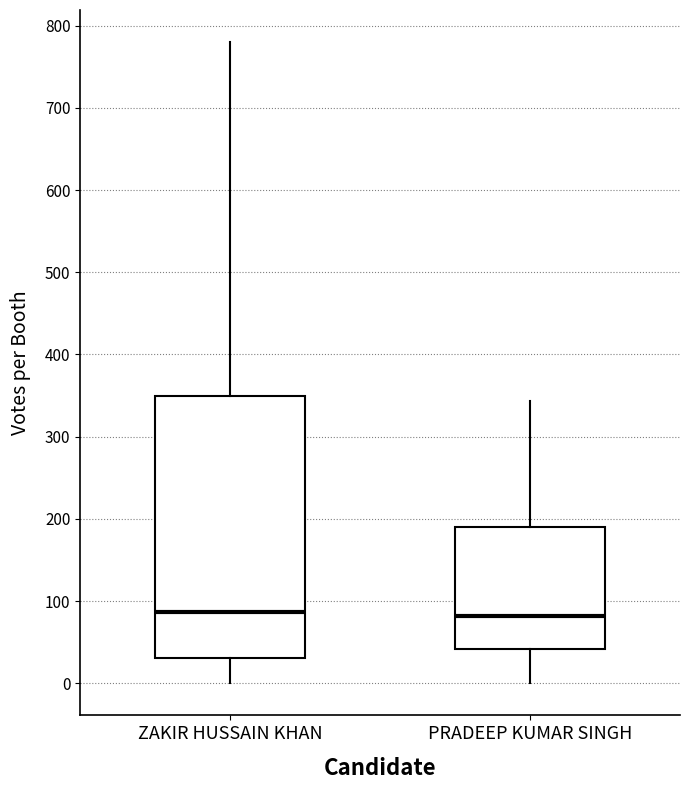

Where does the median line of the box for PRADEEP KUMAR SINGH sit on the y-axis? The values are not printed on the chart, so give them approximately, as read against the axis.

80